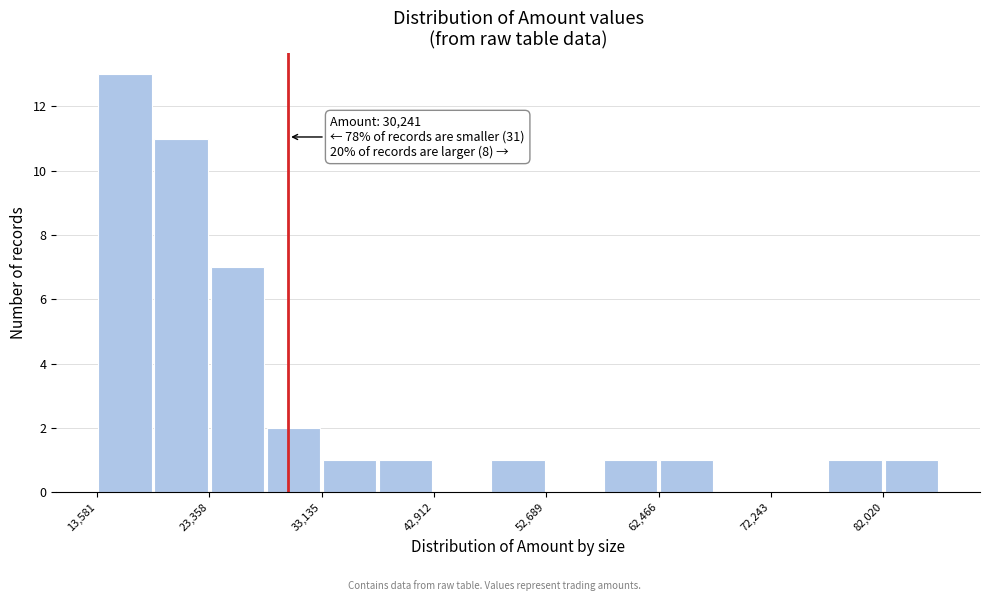

Which range on the x-axis has the tallest bar?

14000 to 18000